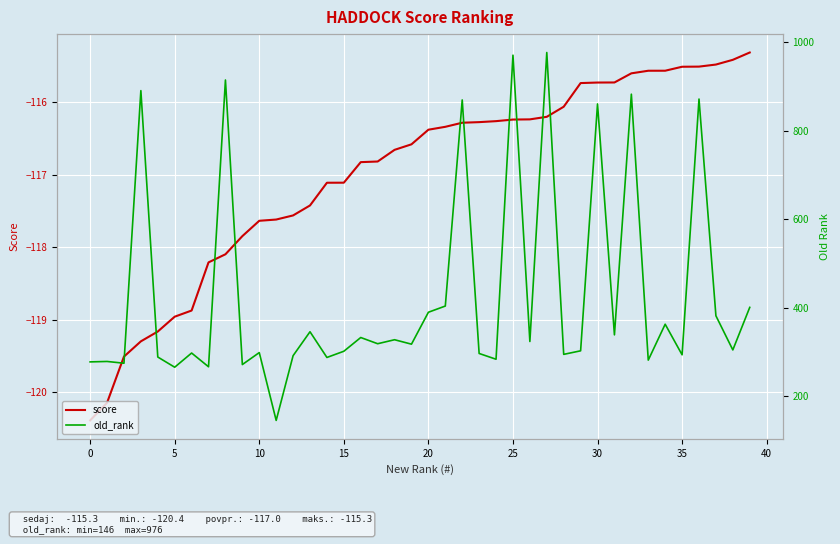

Is it true that old_rank equals 297.0 at 23?

True